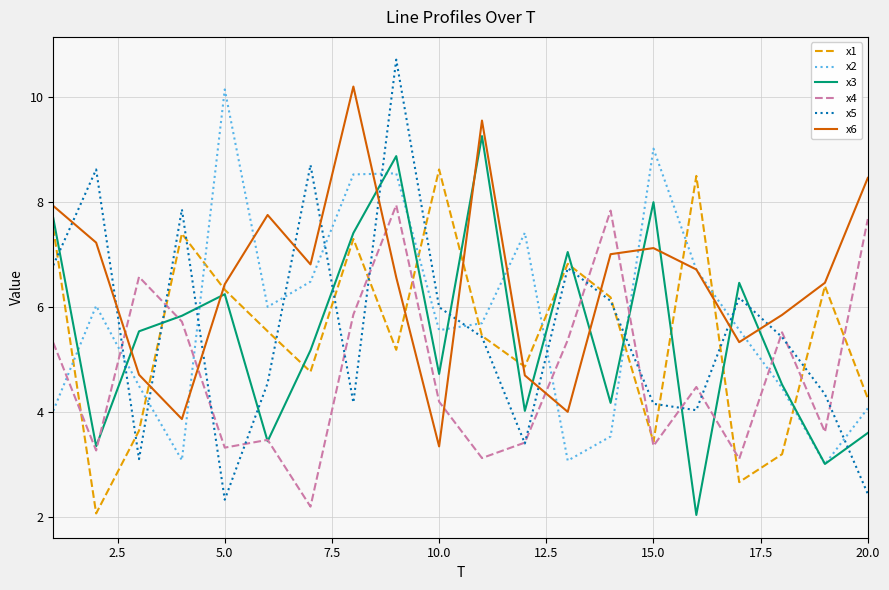

How many lines are shown in the chart?

6